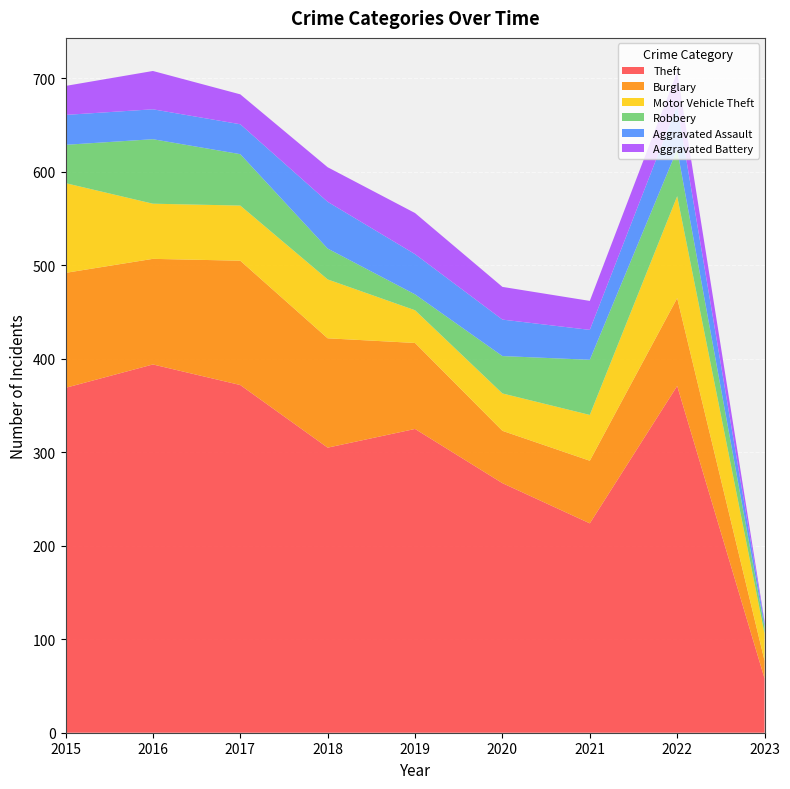

Reading left to right, list all the values displayed in this chart.

Theft: 2015=369	2016=394	2017=372	2018=305	2019=325	2020=267	2021=224	2022=371	2023=58
Burglary: 2015=123	2016=113	2017=133	2018=117	2019=92	2020=56	2021=67	2022=94	2023=19
Motor Vehicle Theft: 2015=96	2016=59	2017=59	2018=63	2019=35	2020=40	2021=49	2022=109	2023=29
Robbery: 2015=41	2016=69	2017=55	2018=33	2019=17	2020=40	2021=59	2022=50	2023=7
Aggravated Assault: 2015=32	2016=32	2017=32	2018=50	2019=43	2020=39	2021=32	2022=47	2023=4
Aggravated Battery: 2015=31	2016=41	2017=32	2018=37	2019=44	2020=35	2021=31	2022=36	2023=2